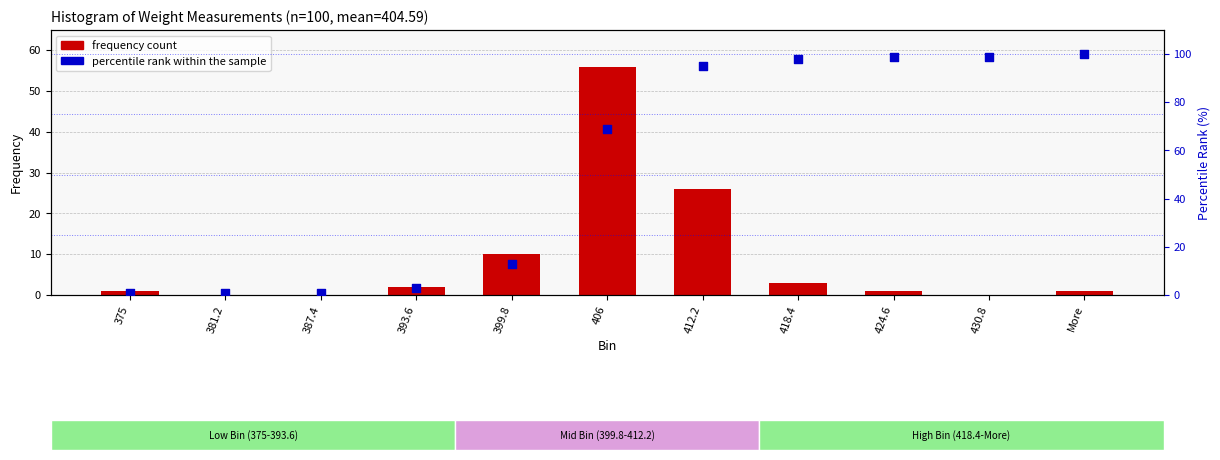

What are all the series names shown in the legend?

frequency count, percentile rank within the sample